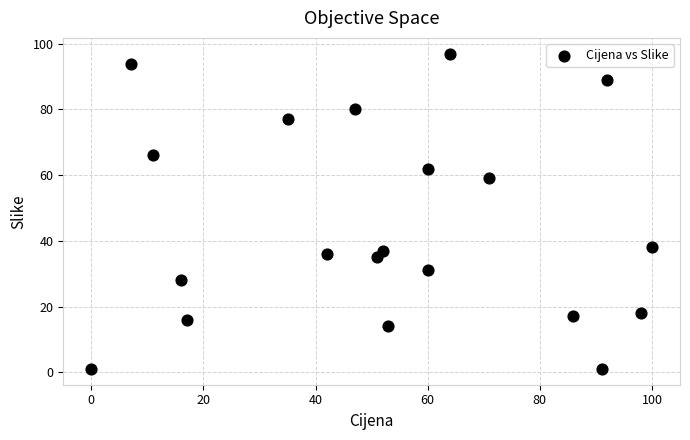

What is the range of Y values (max minus min)?

96